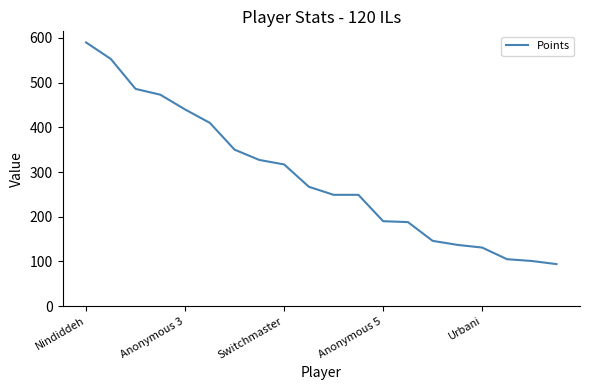

What is the smallest value displayed?

94